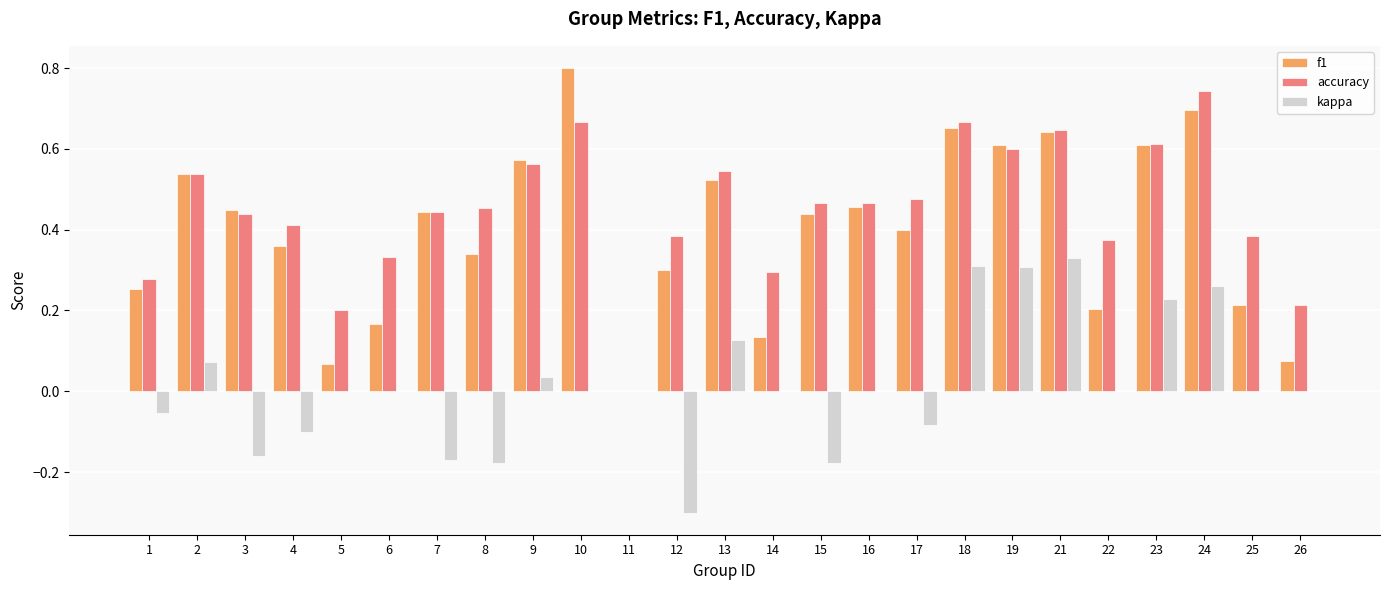

Are the bars grouped side by side (vs. stacked)?

Yes